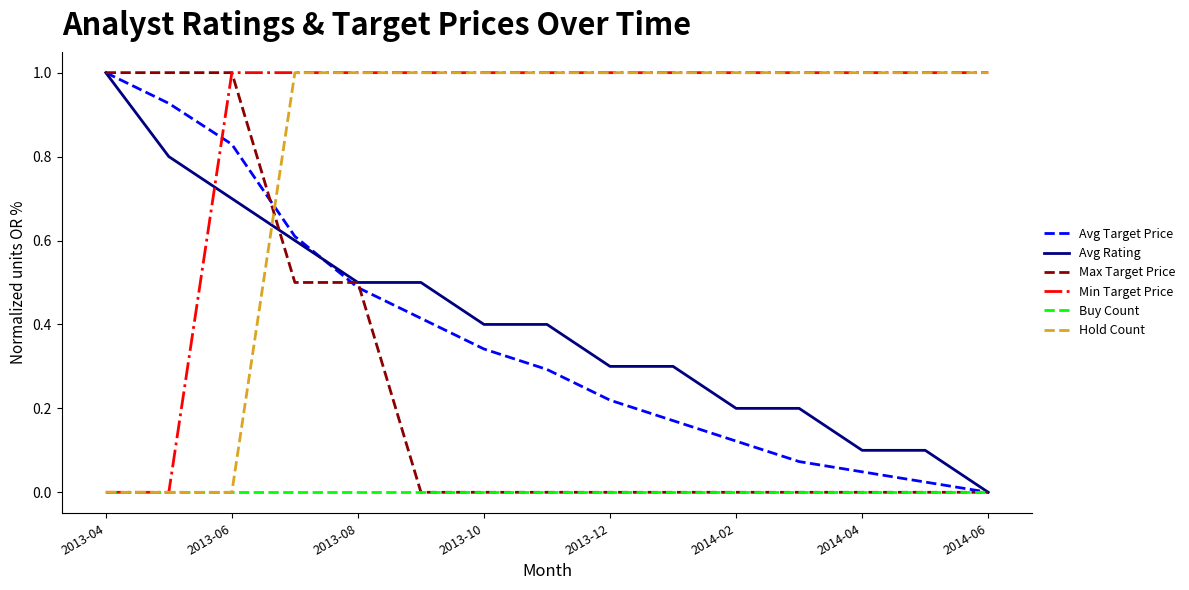

How many positive values does the Avg Rating series have?

14